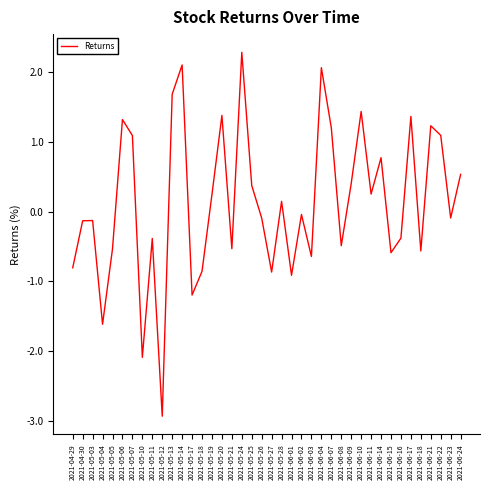

How many values are below 0?

21